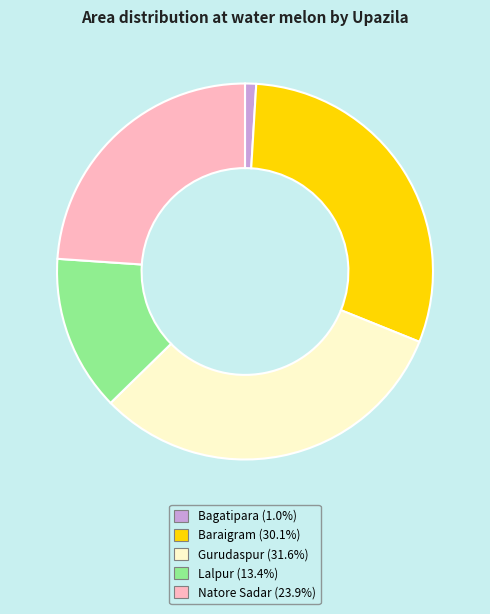

What is the smallest slice in the pie chart?

Bagatipara